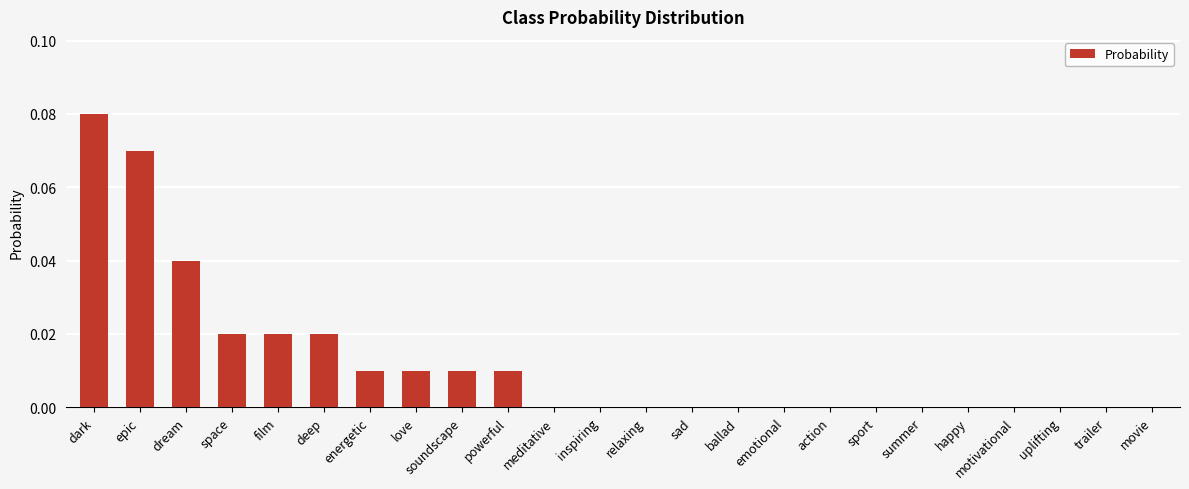

How many values are between 0 and 1?

24